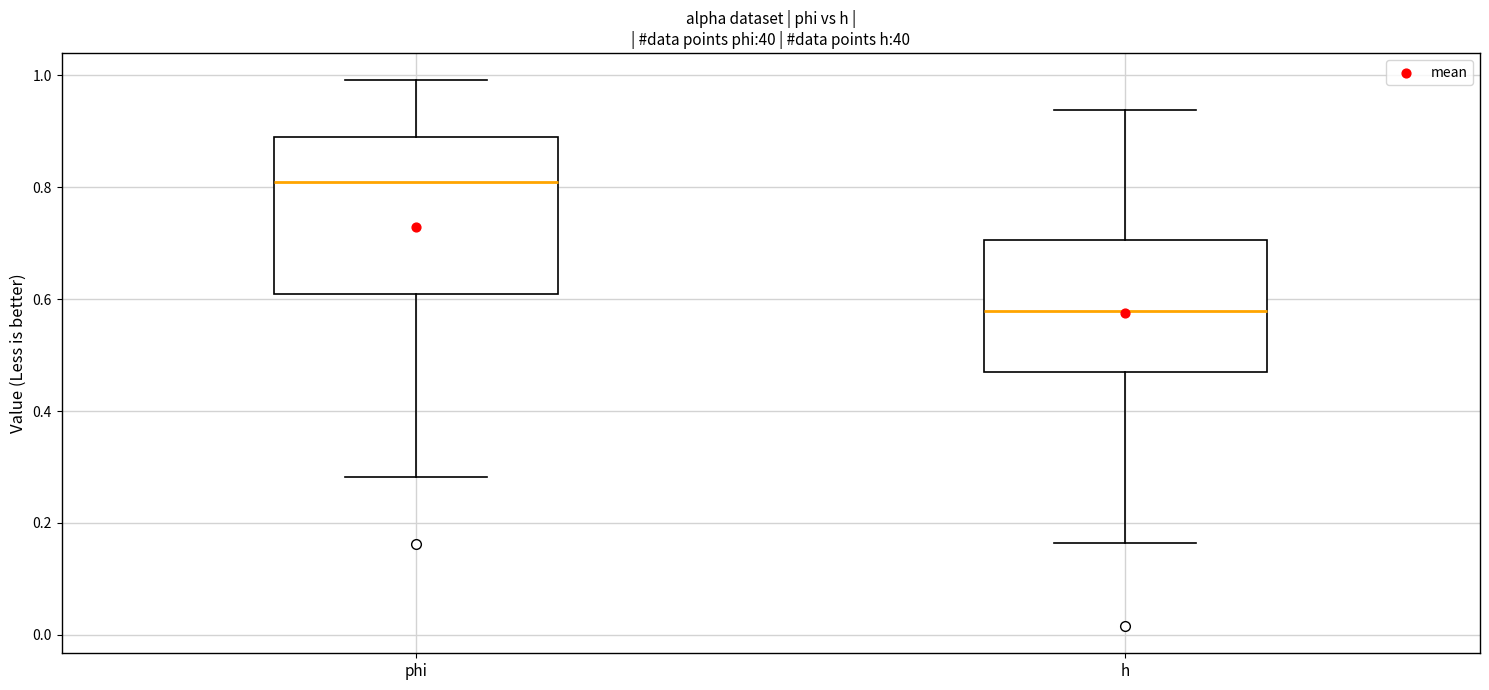

Reading left to right, read every box against the y-axis: the position of its median line, the range the box covers, and the ends of its whiskers. The values are not printed on the chart, so give them approximately, as read against the axis.

phi: median 0.80, box 0.60 to 0.88, whiskers 0.28 to 1.00
h: median 0.58, box 0.46 to 0.70, whiskers 0.16 to 0.94